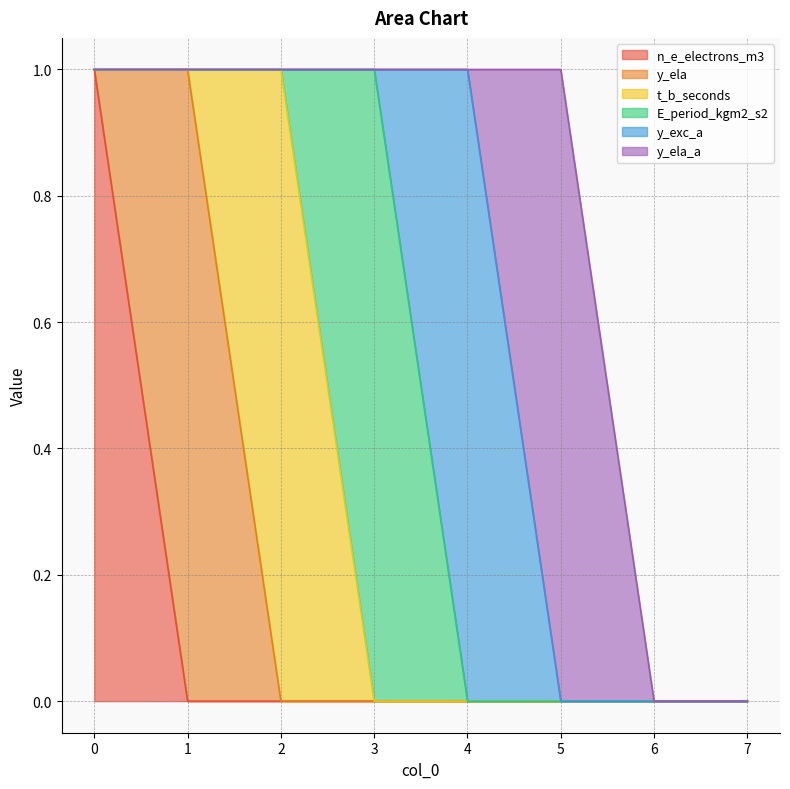

What is the sum of all t_b_seconds values?

1